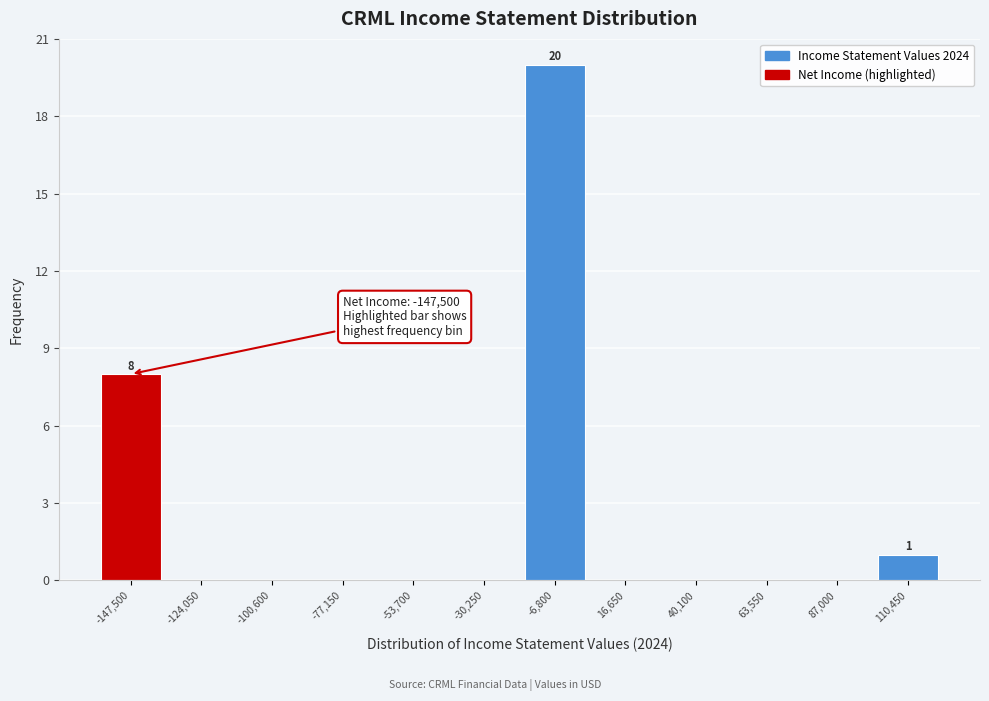

Reading left to right, what are all the values shown in this chart?

-147,500=8	-124,050=0	-100,600=0	-77,150=0	-53,700=0	-30,250=0	-6,800=20	16,650=0	40,100=0	63,550=0	87,000=0	110,450=1